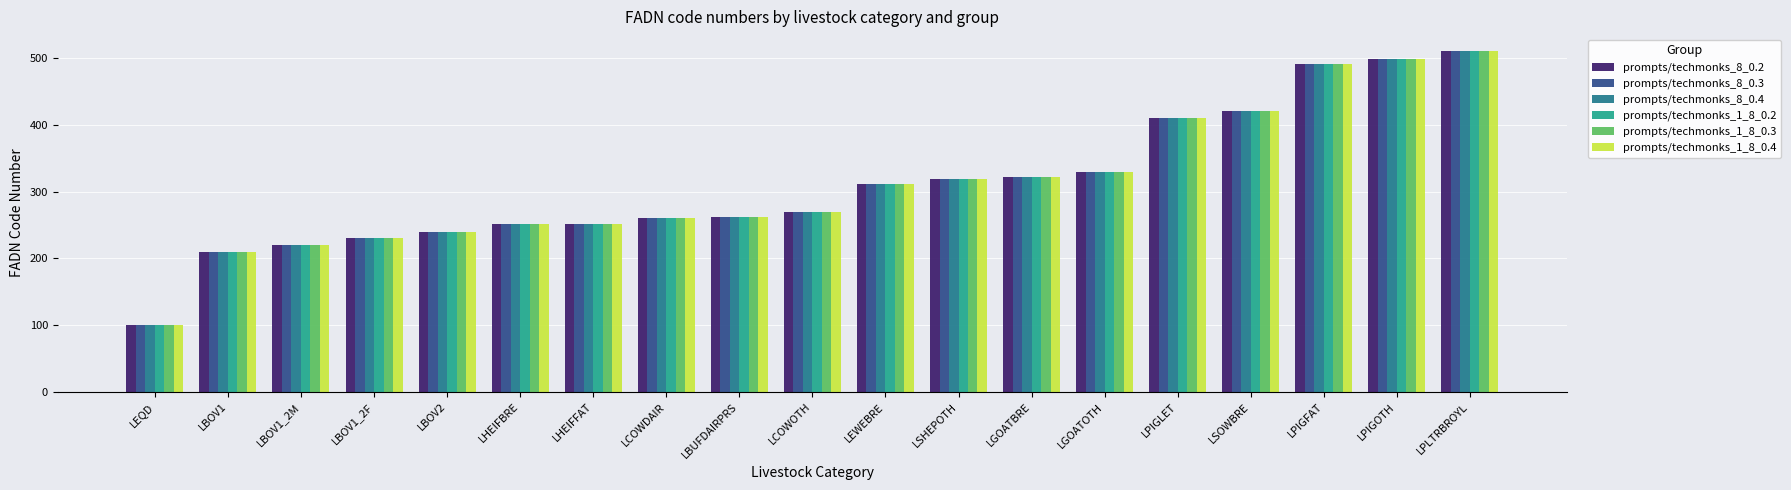

What value does the prompts/techmonks_1_8_0.4 series have at LEQD, to the nearest 5?

100